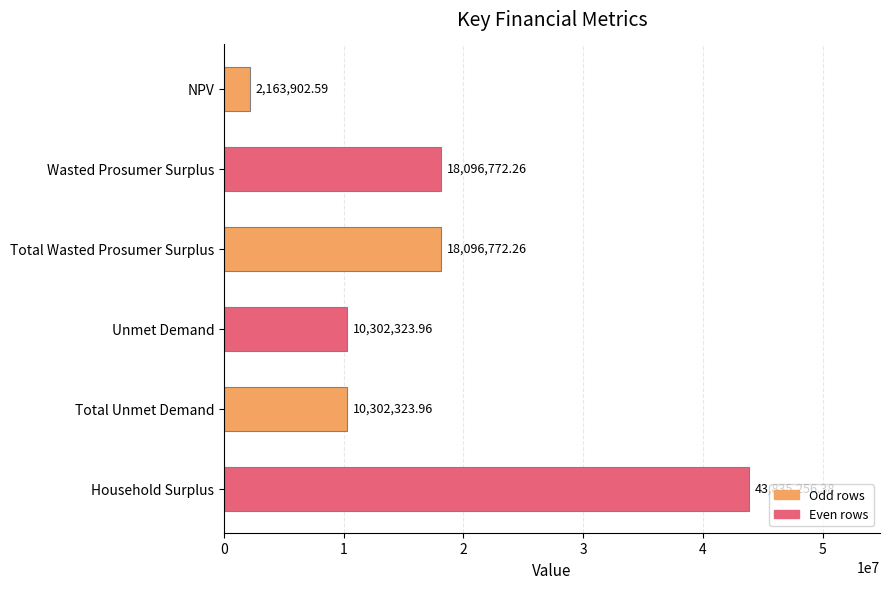

What is the difference between the maximum and second lowest values?

33532932.4